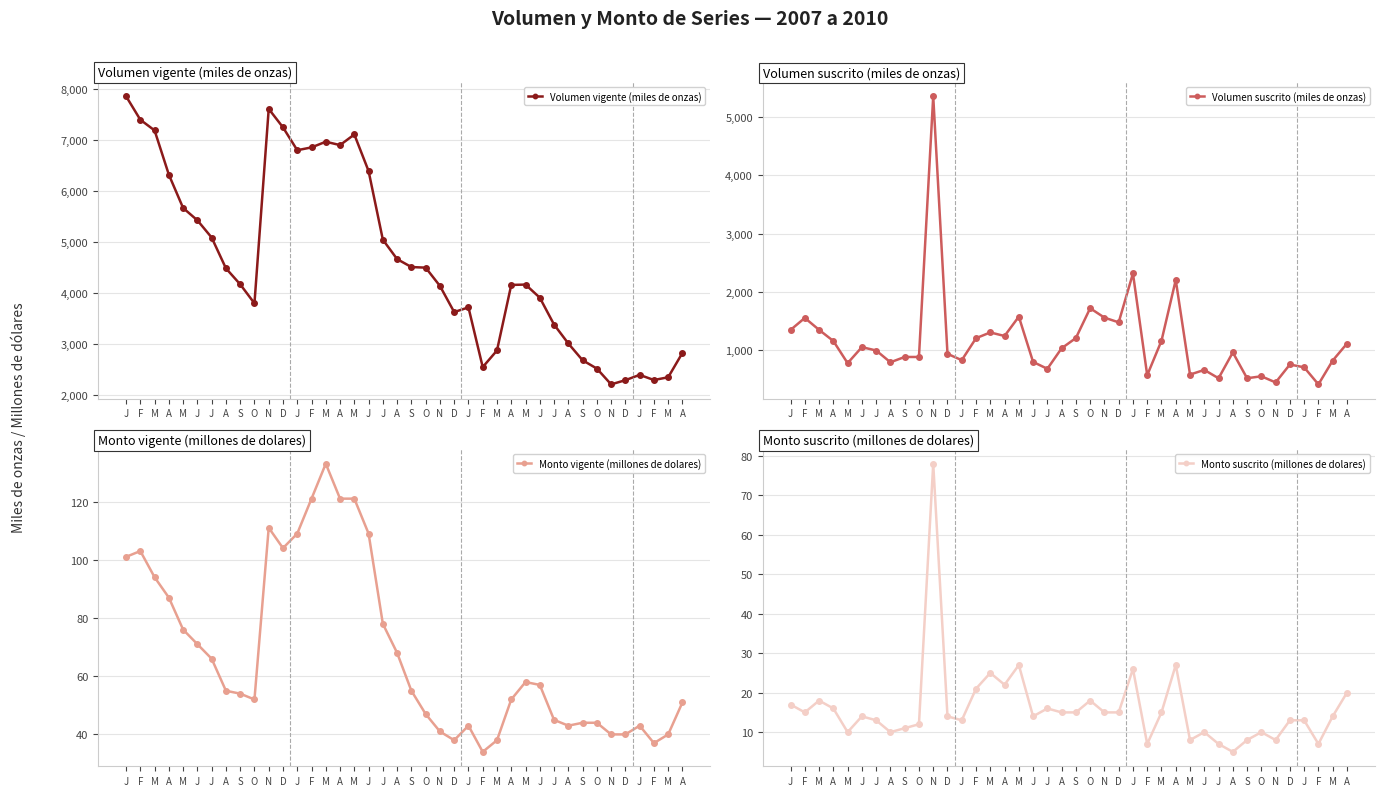

True or false: Volumen vigente (miles de onzas) and Volumen suscrito (miles de onzas) intersect in this chart.

False